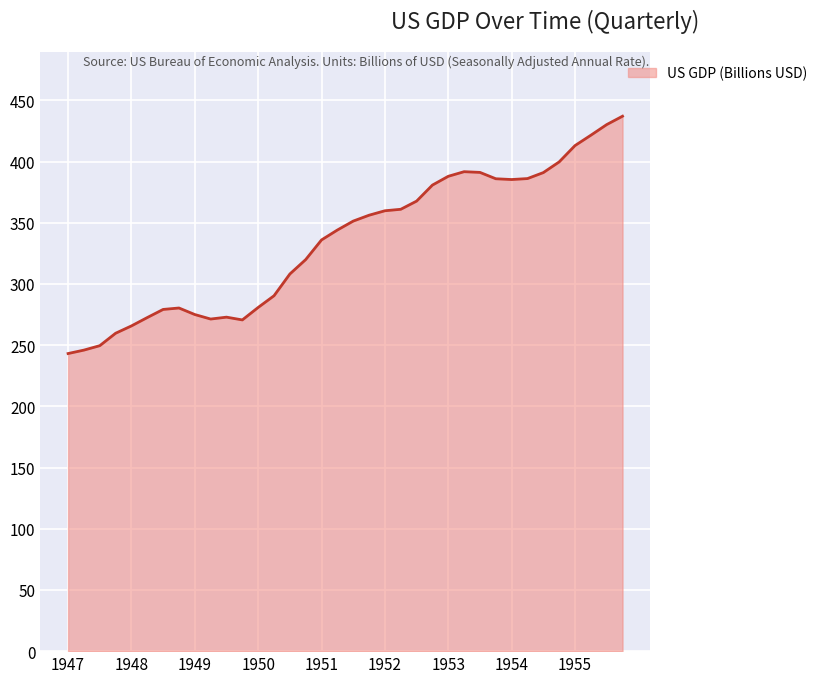

What is the smallest value displayed?

243.2